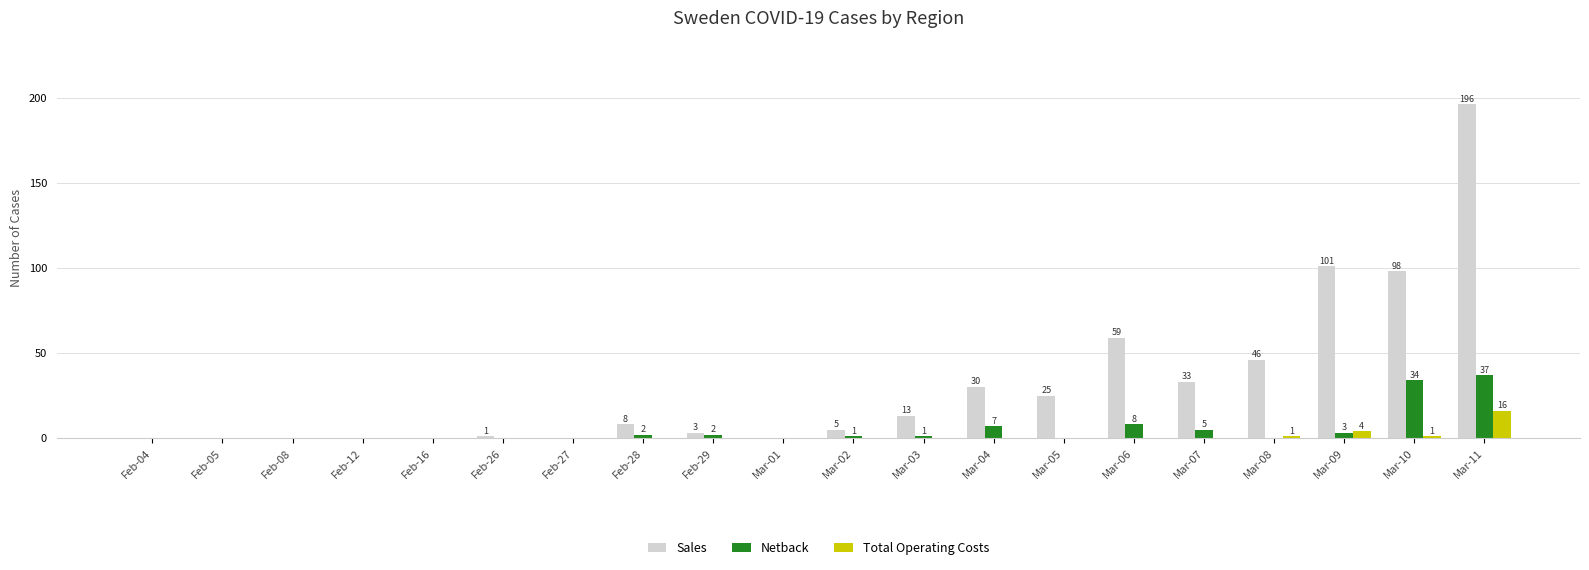

What is the sum of all Total Operating Costs values?

22